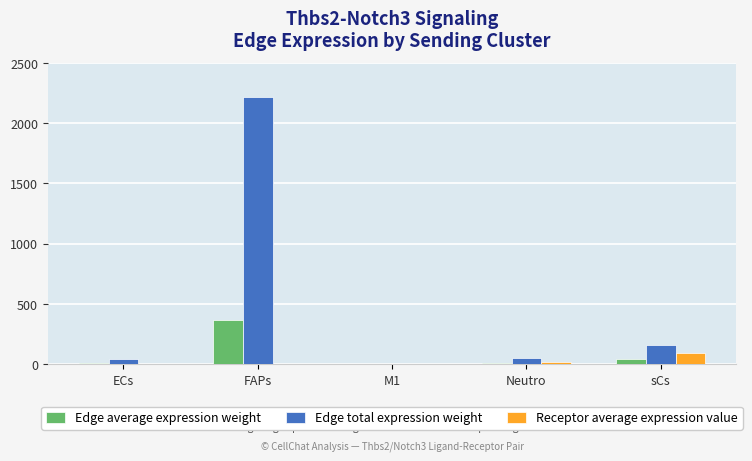

Is it true that Edge total expression weight equals 52.2 at Neutro?

True